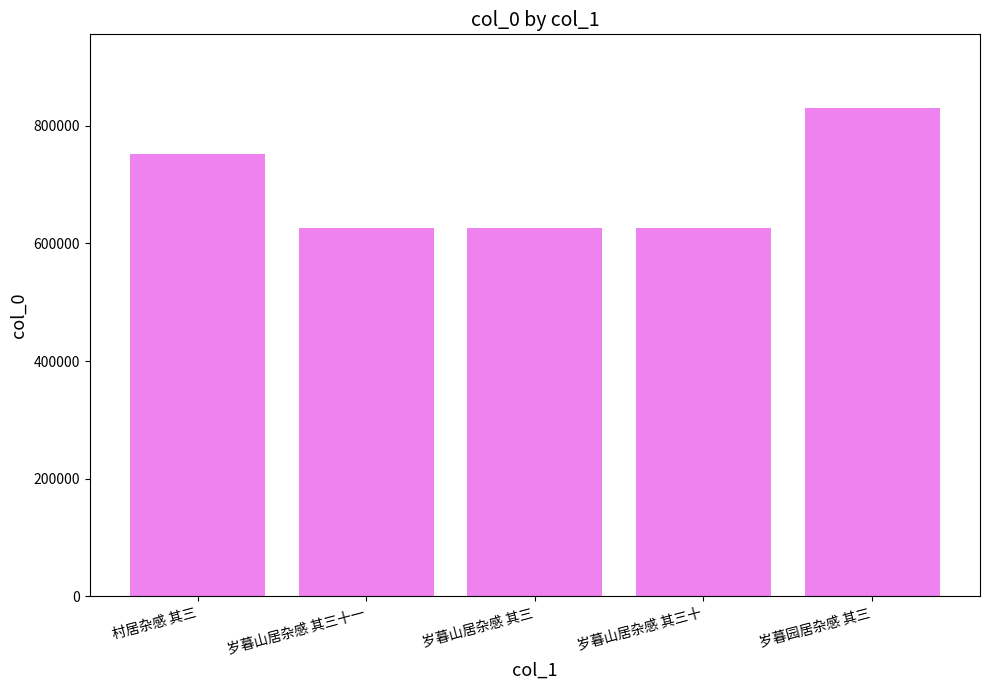

What is the average value?

691854